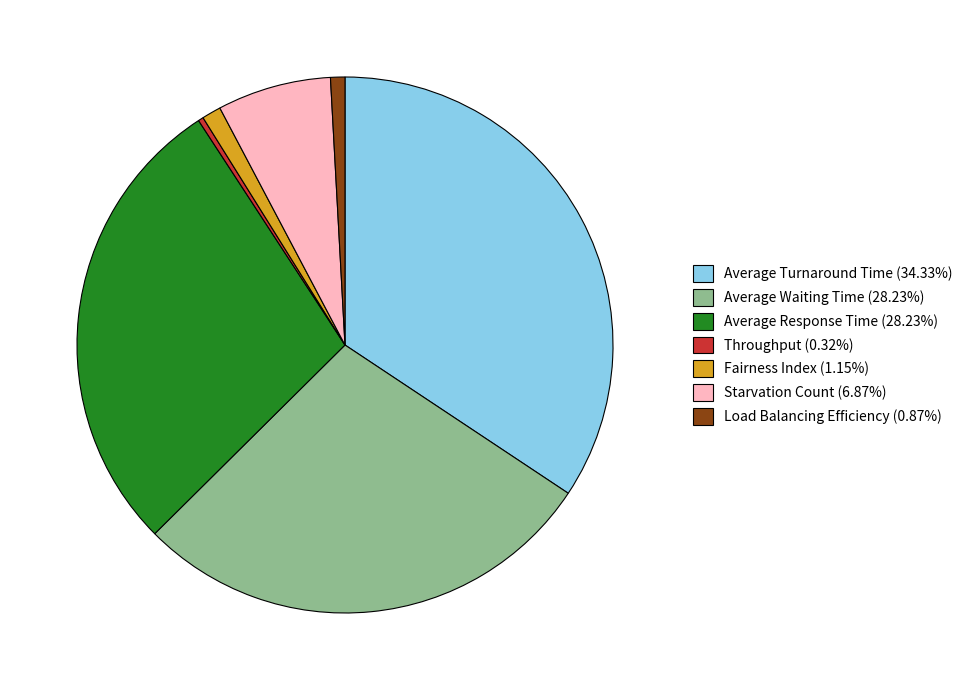

Is it true that Fairness Index is 15% of the pie?

False